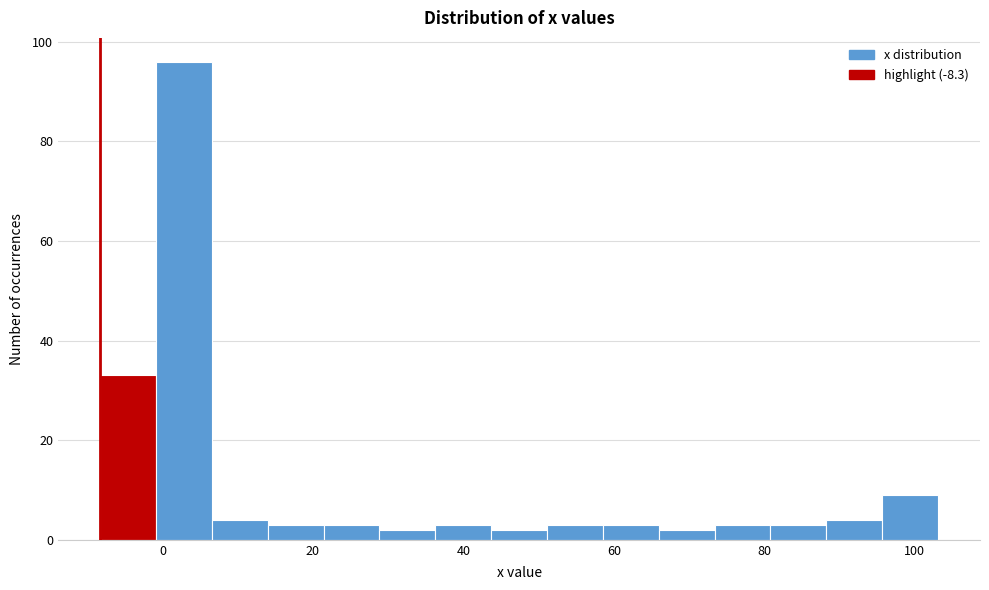

Read against the x-axis, roughly where is the centre of the tallest bar?

2